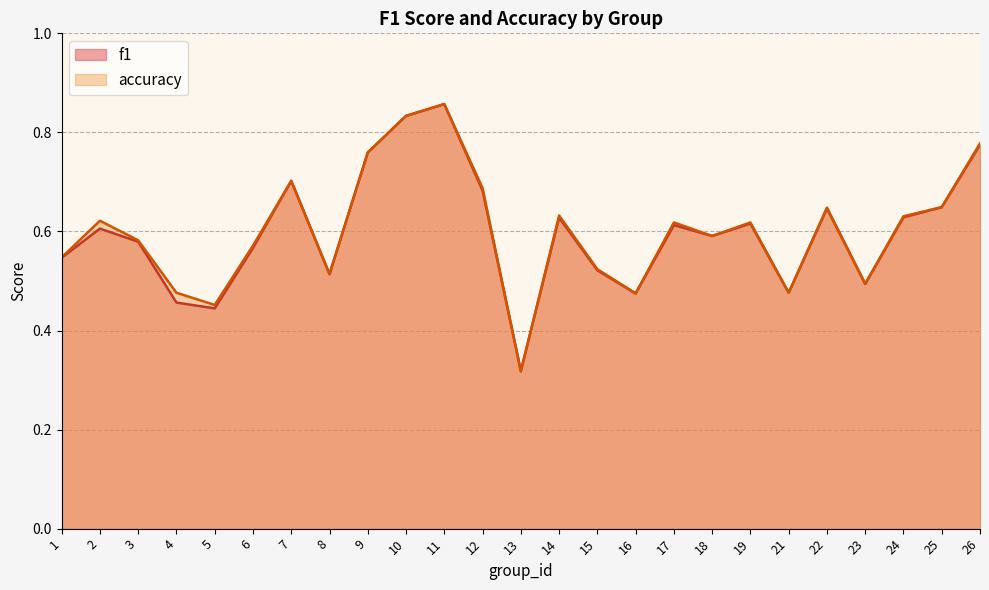

Between 8 and 16, which series saw the biggest shift?

accuracy